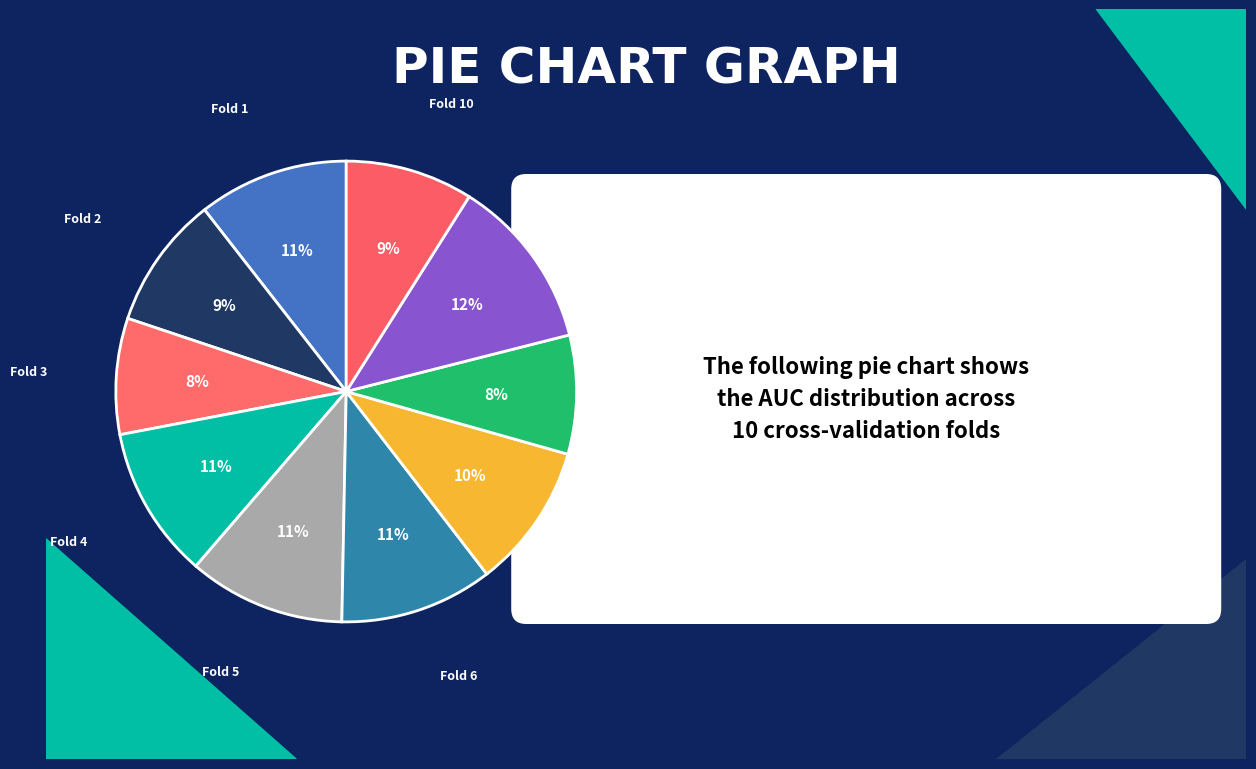

To the nearest percent, what is the difference between the Fold 6 and Fold 10 slice percentages?

2%